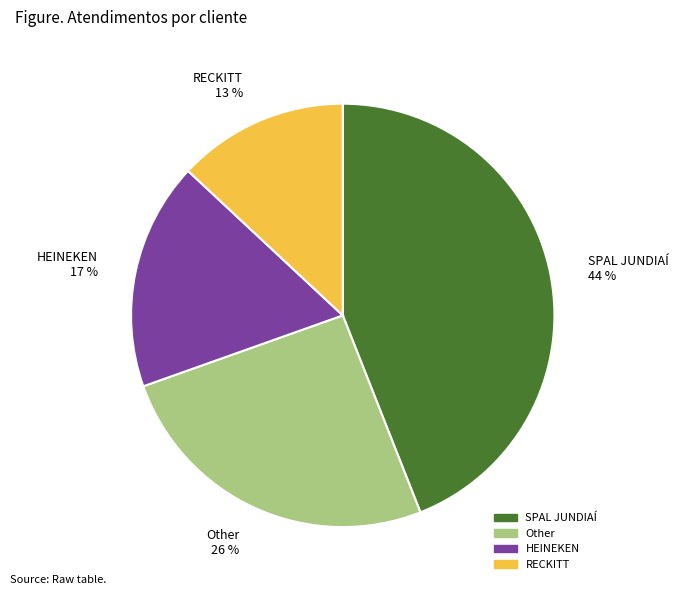

How many slices are in this pie chart?

4